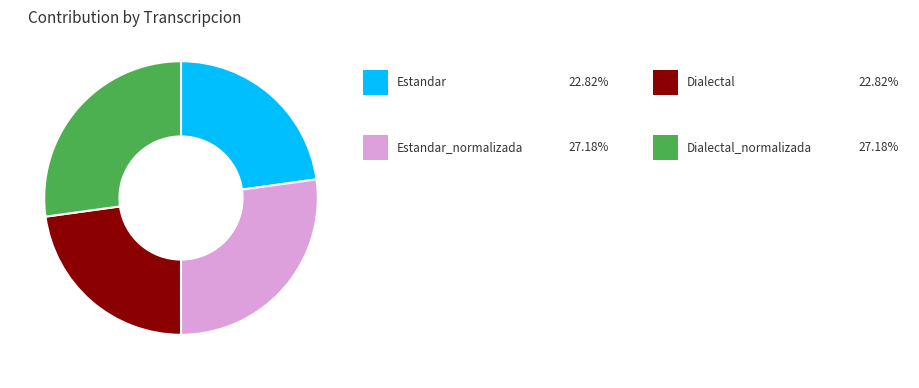

Is there any slice that represents more than half of the pie?

No